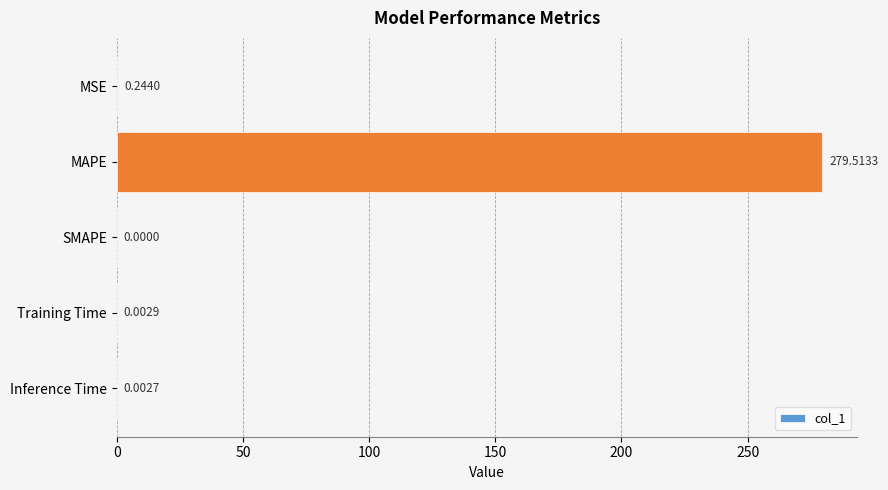

What is the sum of all values?

279.8